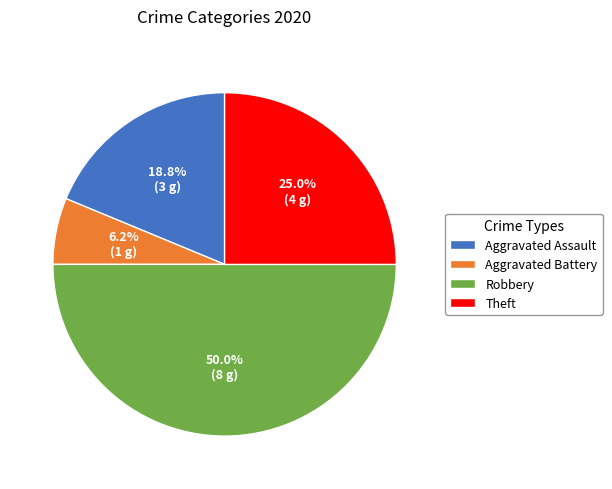

How many segments does this pie chart have?

4